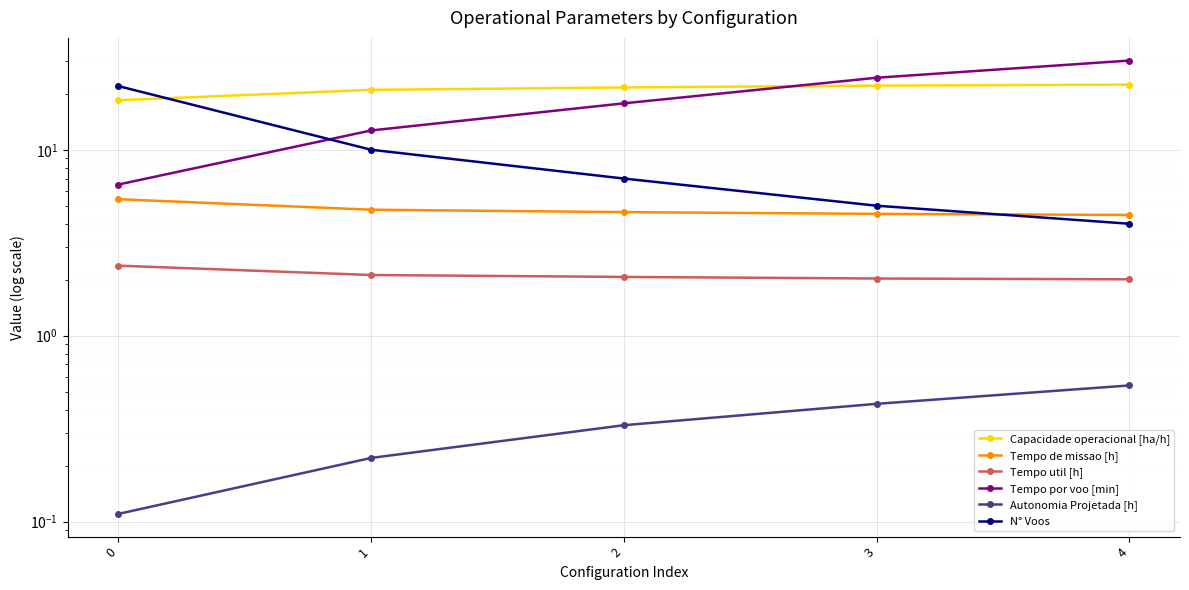

Reading right to left, what are all the values shown in this chart?

Capacidade operacional [ha/h]: 22.4	22.1	21.6	21.0	18.5
Tempo de missao [h]: 4.5	4.5	4.6	4.8	5.4
Tempo util [h]: 2.0	2.0	2.1	2.1	2.4
Tempo por voo [min]: 30.2	24.4	17.8	12.7	6.5
Autonomia Projetada [h]: 0.5	0.4	0.3	0.2	0.1
N° Voos: 4.0	5.0	7.0	10.0	22.0